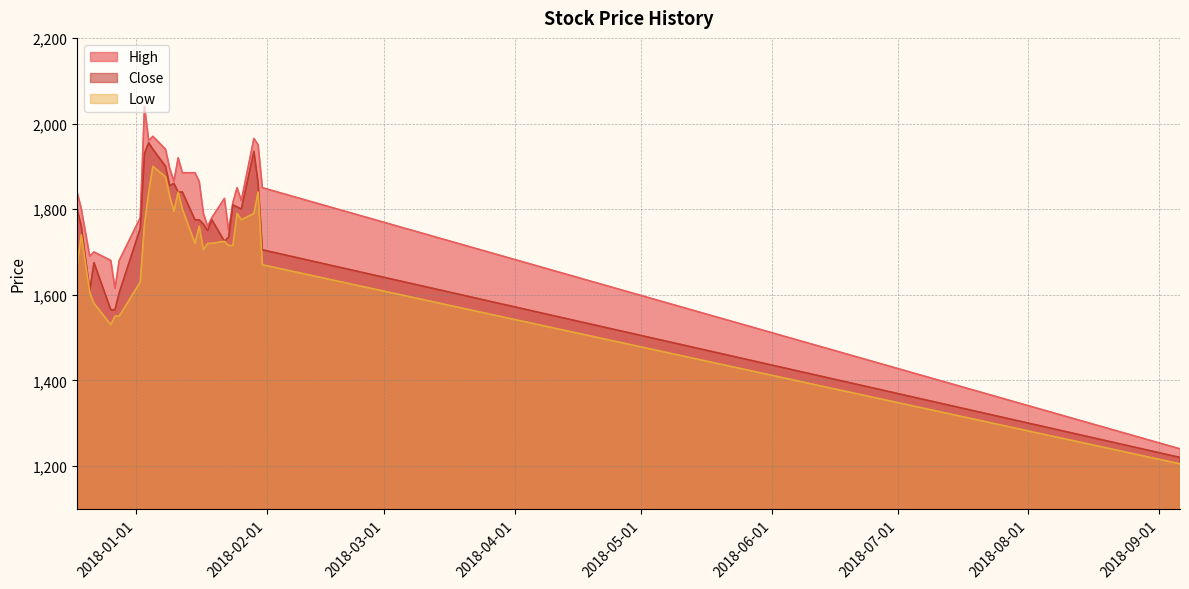

How many data points in Low are above 1725?

14